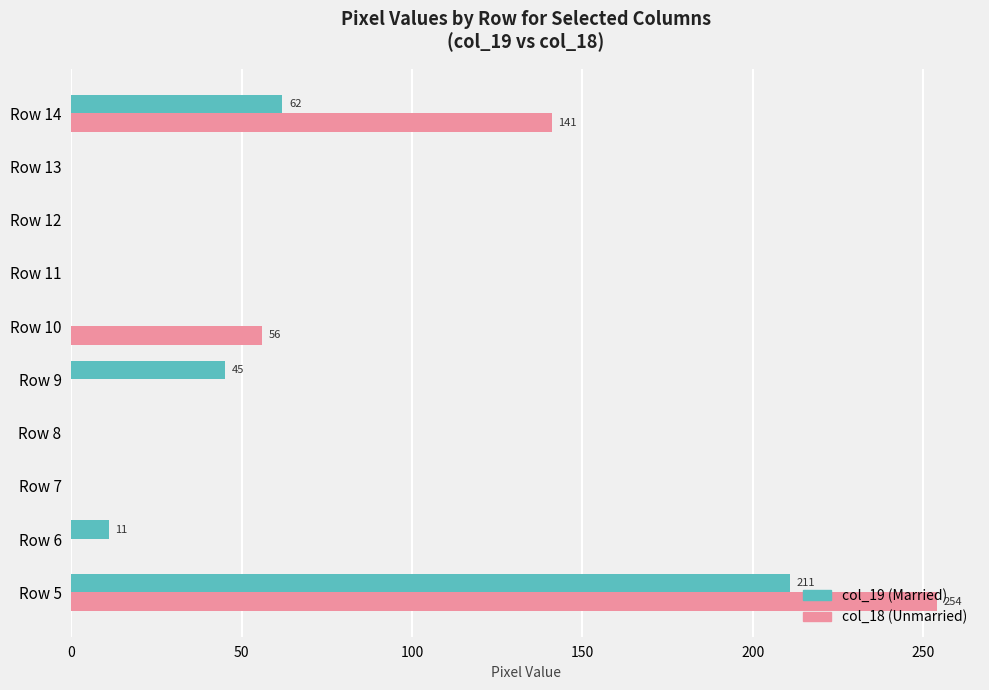

At which category is the sum across all series the highest?

Row 5